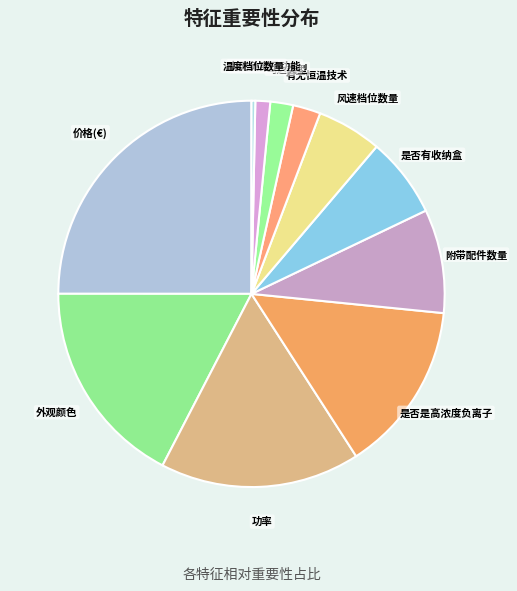

Count the number of slices in the pie.

11